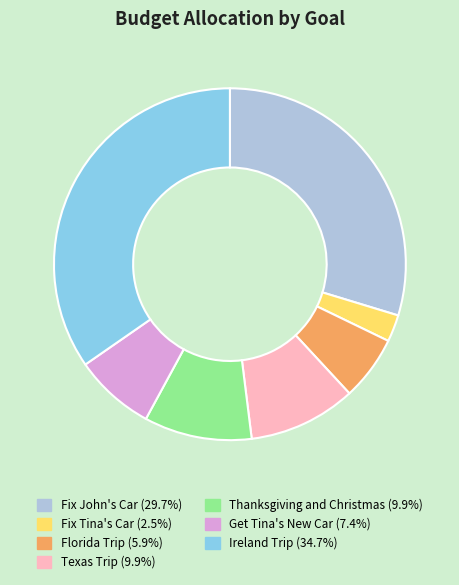

Is the sum of Texas Trip and Fix Tina's Car greater than half?

No